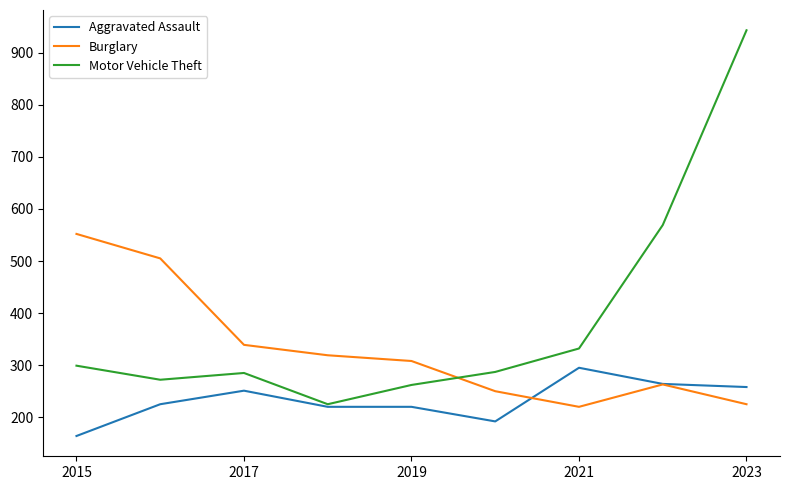

What is the highest value of the Motor Vehicle Theft series?

943